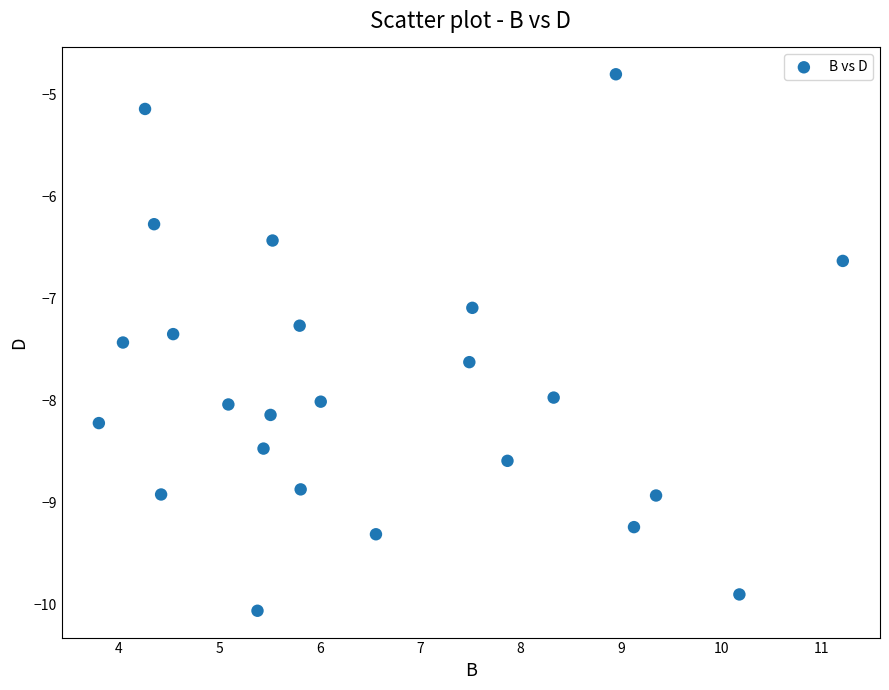

What Y value in the scatter plot is closest to -7?

-7.1